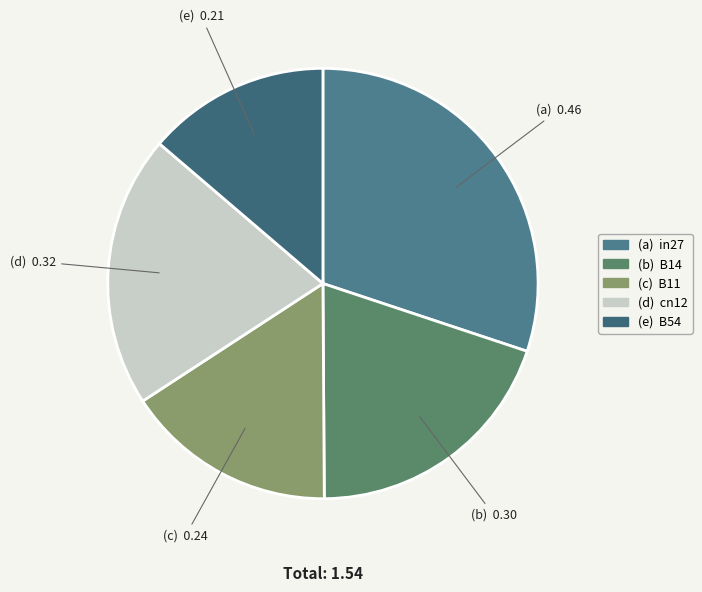

Which category has the biggest portion of the pie?

in27